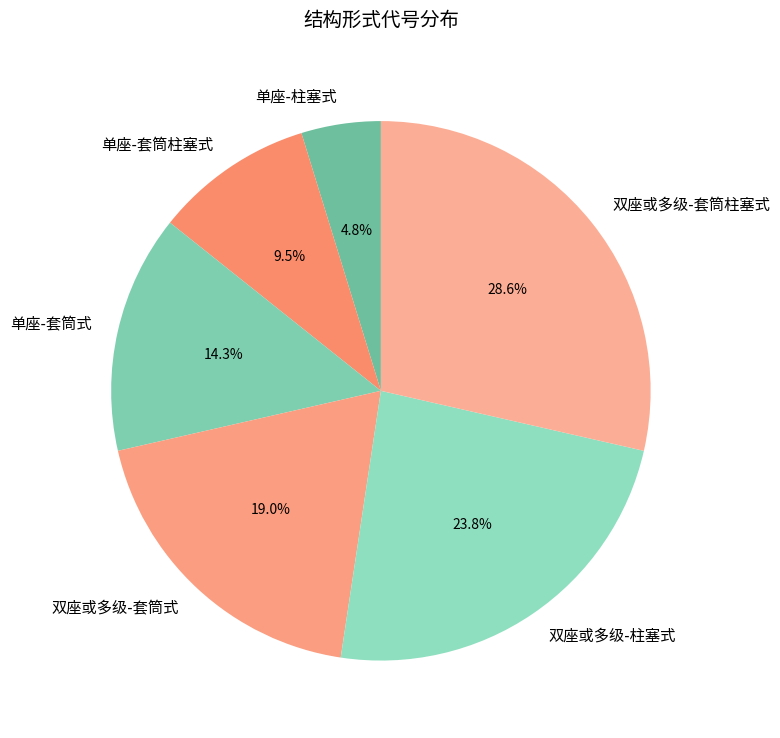

Rank the categories by value from lowest to highest.

单座-柱塞式, 单座-套筒柱塞式, 单座-套筒式, 双座或多级-套筒式, 双座或多级-柱塞式, 双座或多级-套筒柱塞式